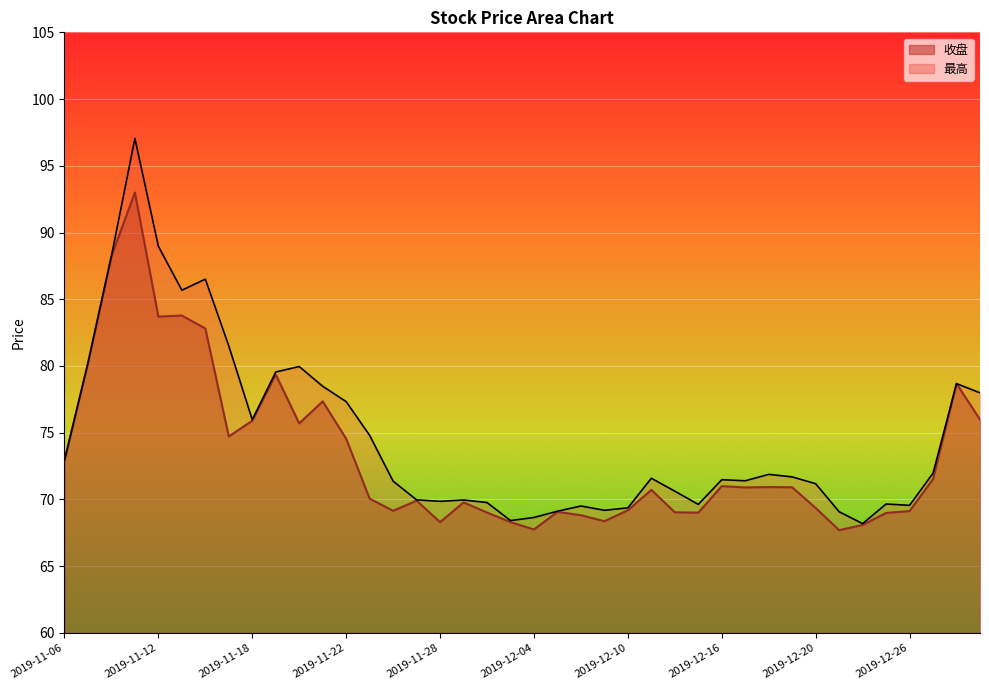

What is the total value across all series at 2019-11-06?

145.8